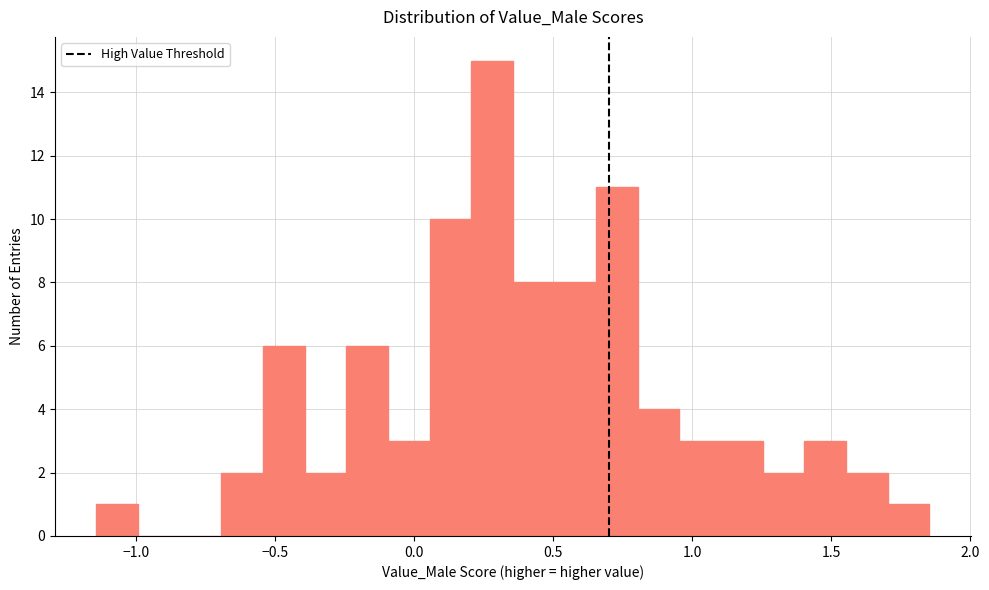

Around what value on the x-axis is the tallest bar? Give the approximate position of its centre, as read against the axis.

0.30